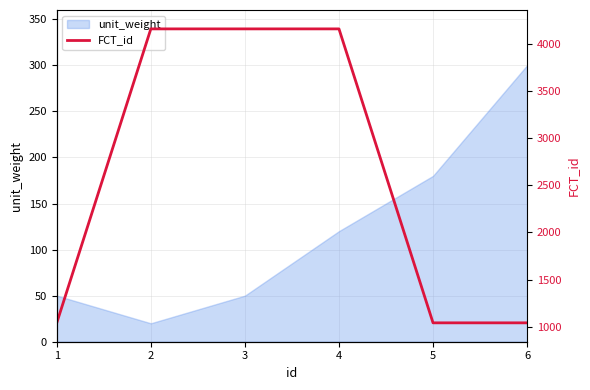

The value of unit_weight at 6 is 510. True or false?

False